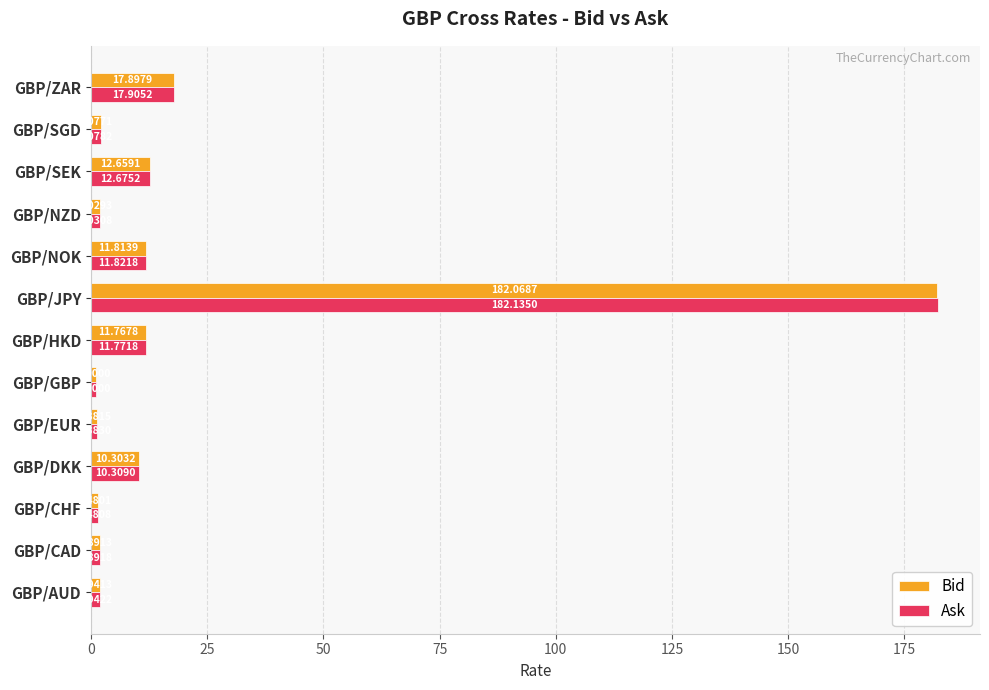

List the series in order of their overall mean, highest first.

Ask, Bid